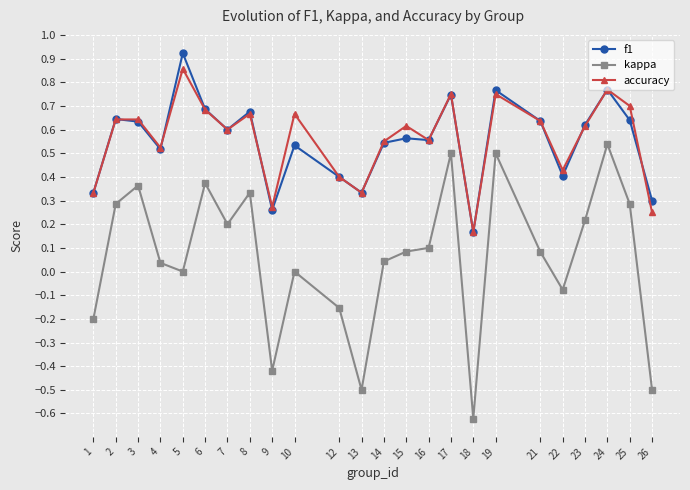

Which category has the highest value across all series?

5